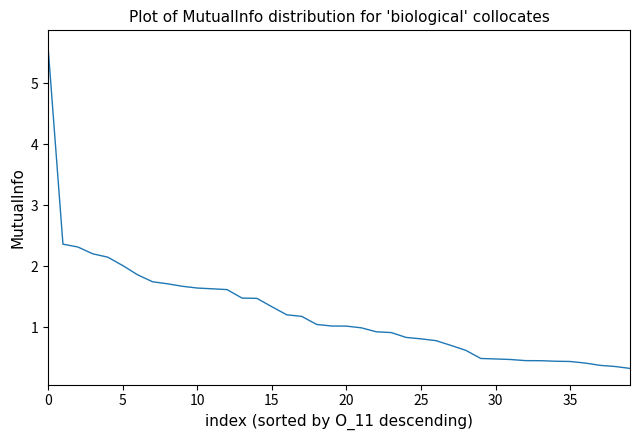

What is the difference between the maximum and minimum values?

5.3